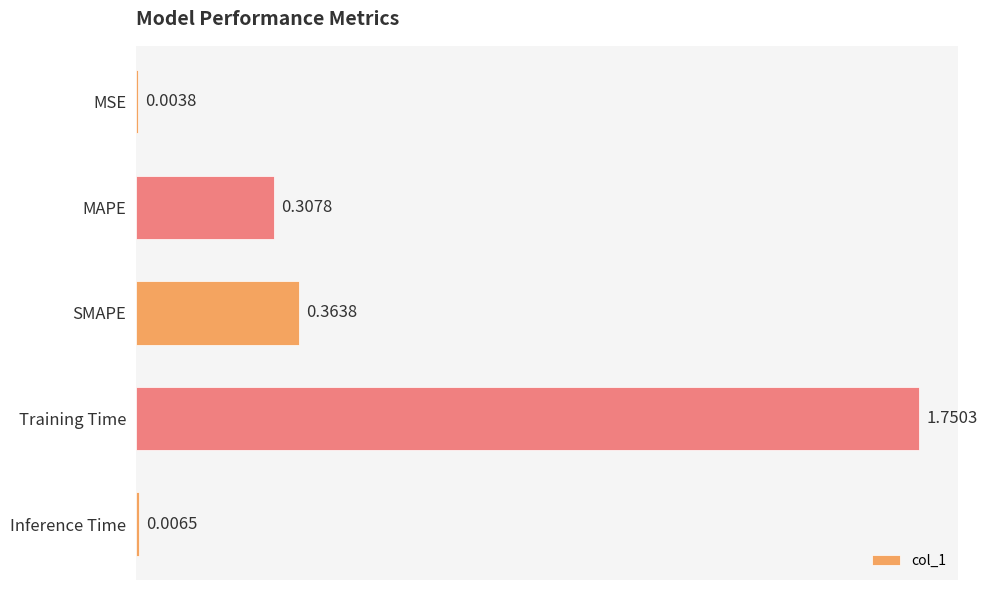

Which label corresponds to the largest value in the chart?

Training Time